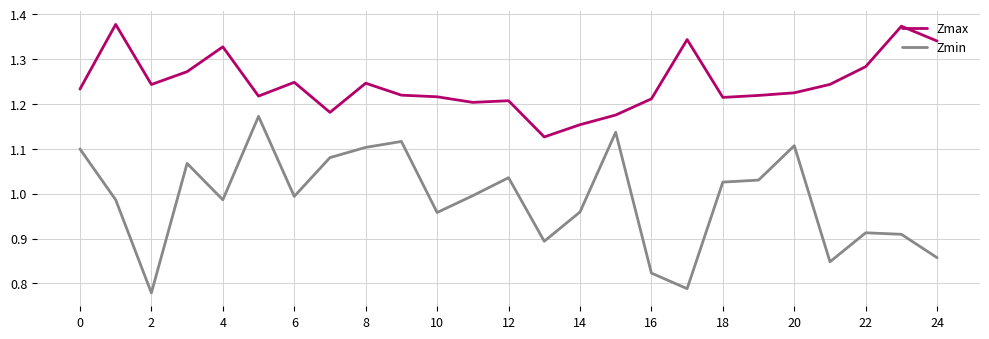

What are all the series names shown in the legend?

Zmax, Zmin